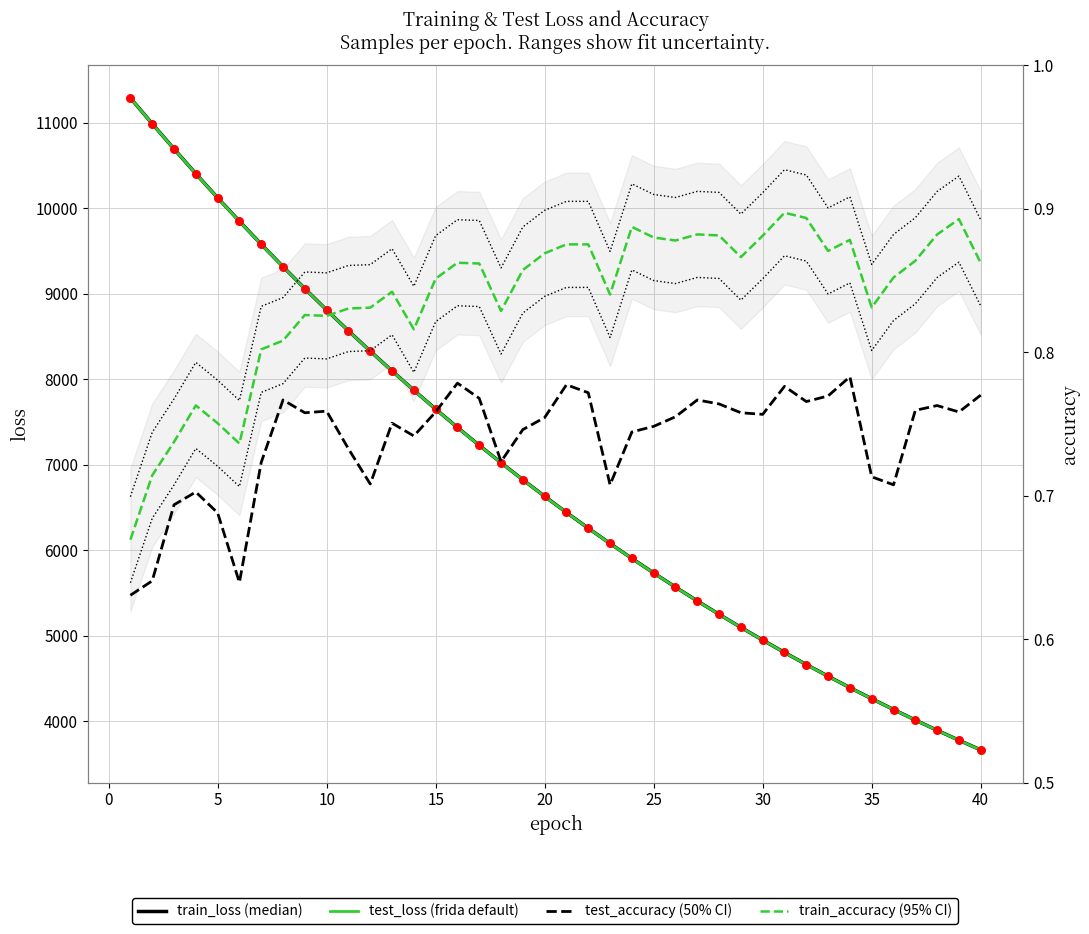

Which series has the largest Y range (max minus min)?

train_loss